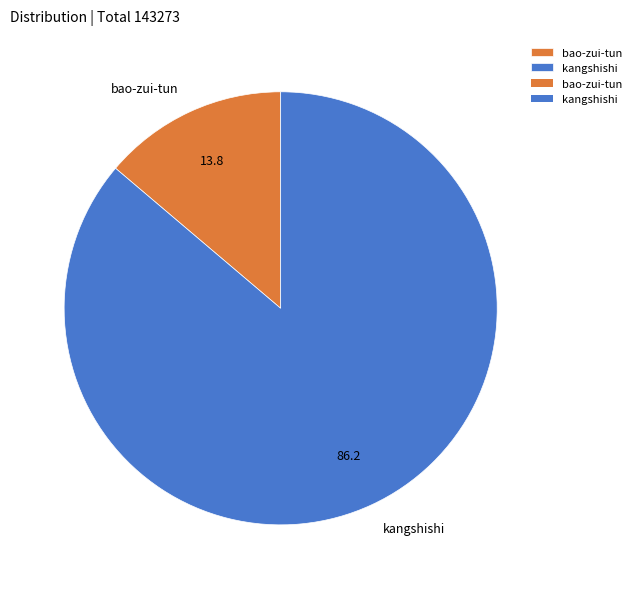

Rank the categories by value from lowest to highest.

bao-zui-tun, kangshishi